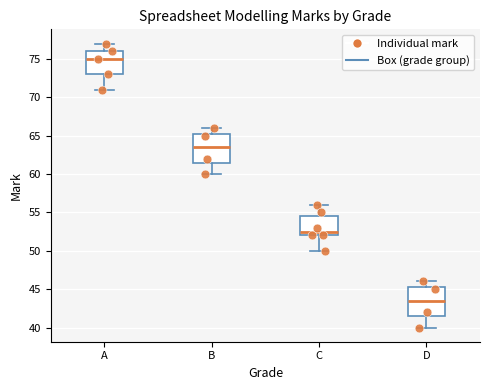

Where does the lower whisker of the box for D end on the y-axis? The values are not printed on the chart, so give them approximately, as read against the axis.

40.0